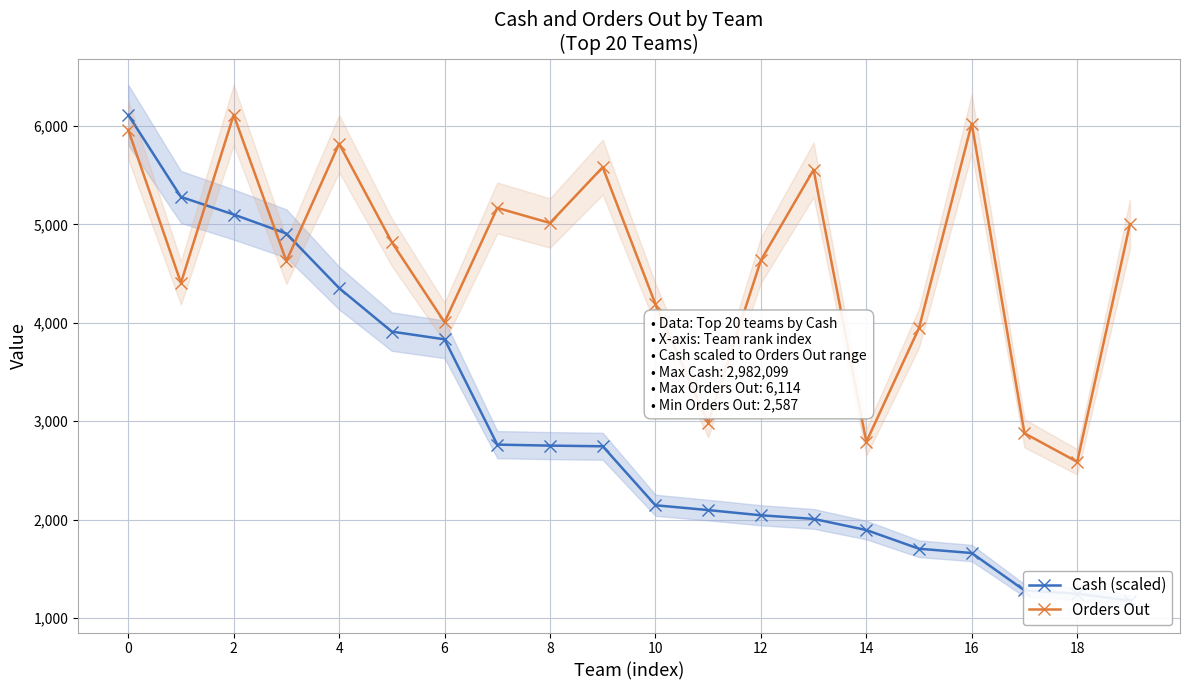

What is the difference between the second highest and minimum values in the Orders Out series?

3438